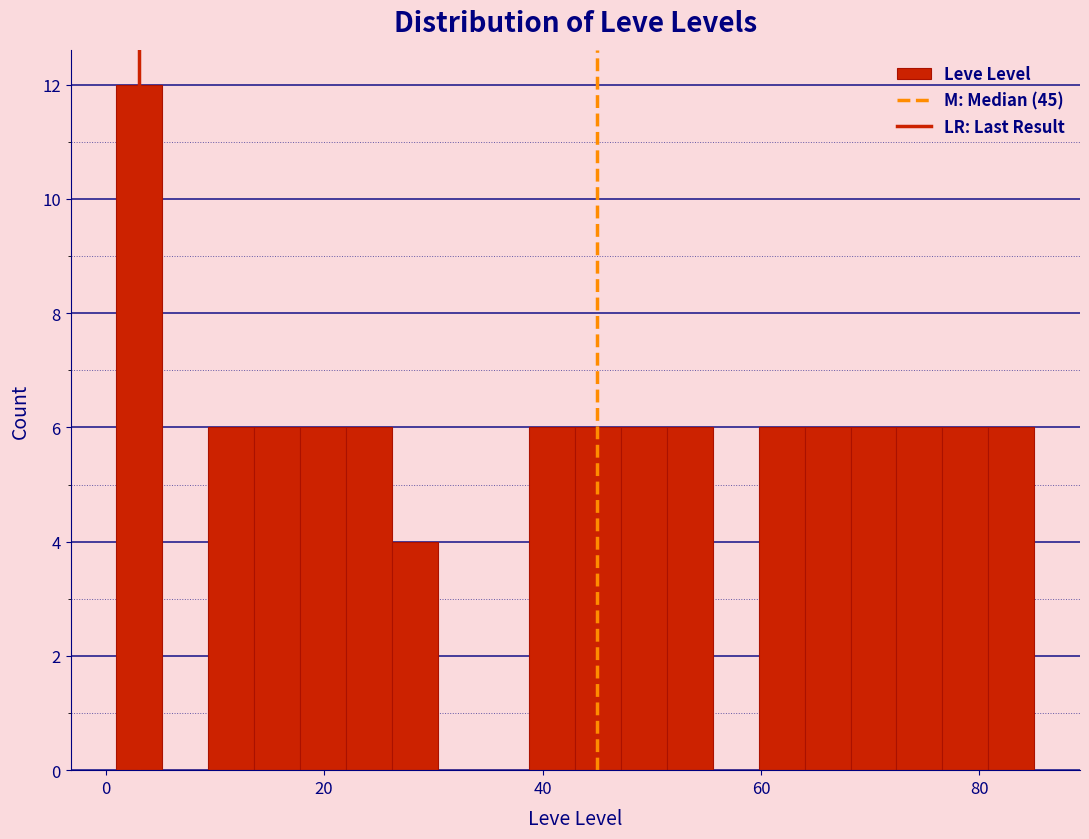

Read against the x-axis, roughly where is the centre of the tallest bar?

4